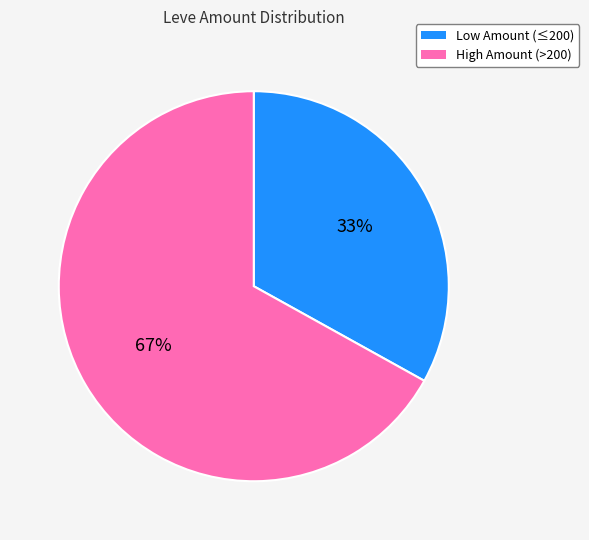

To the nearest percent, what is the average slice percentage?

50%